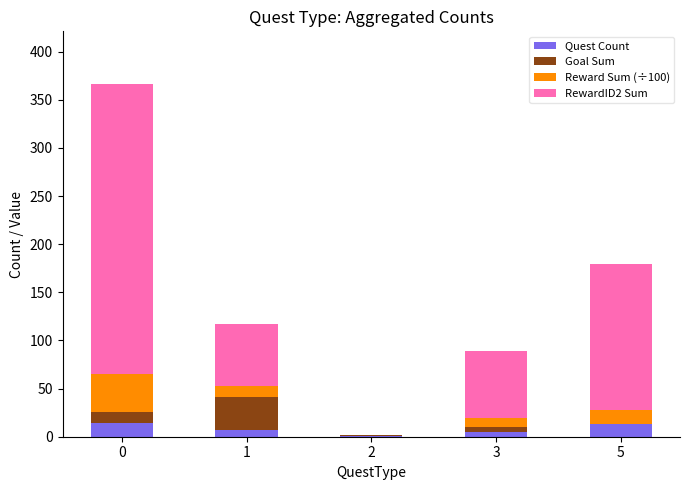

What is the maximum value for Quest Count?

14.0